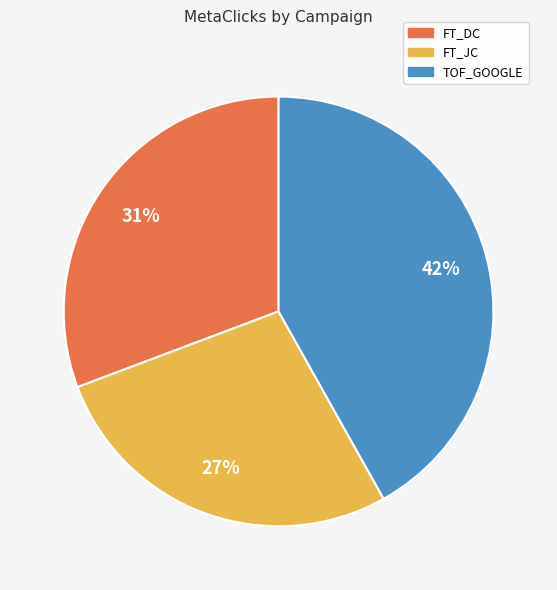

Is there a majority slice in this chart?

No